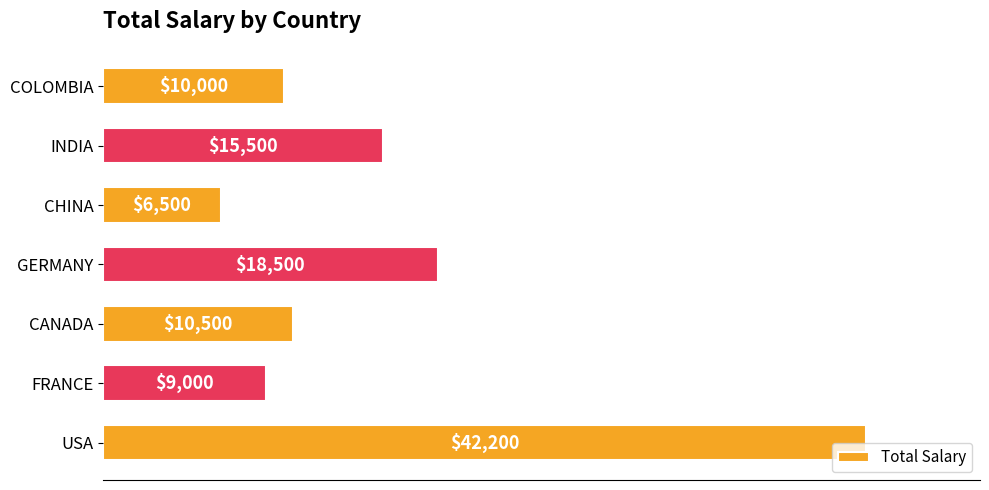

What is the maximum value shown in the chart?

42200